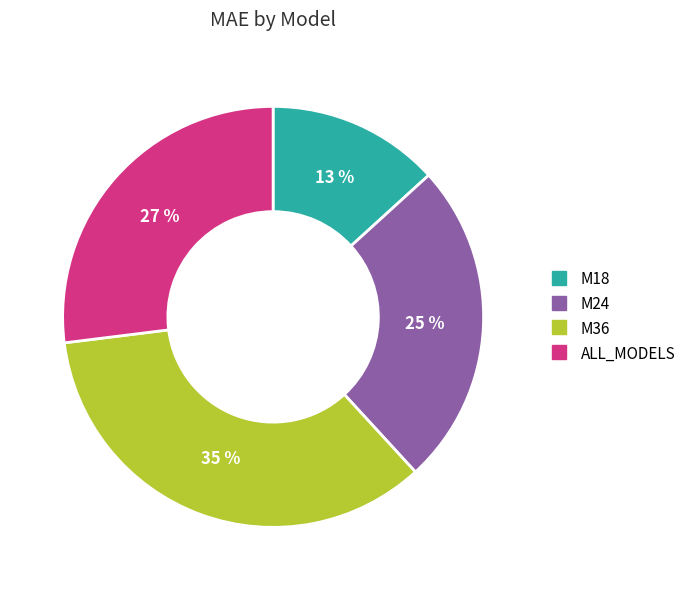

To the nearest percent, what portion does M36 represent?

35%